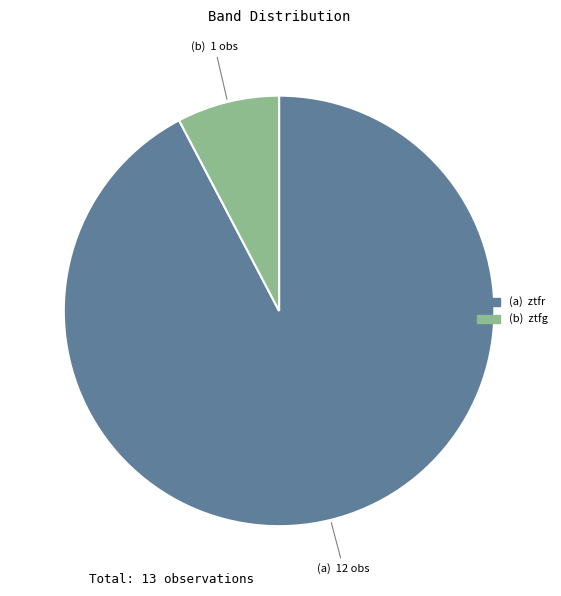

Does any single category account for the majority?

Yes